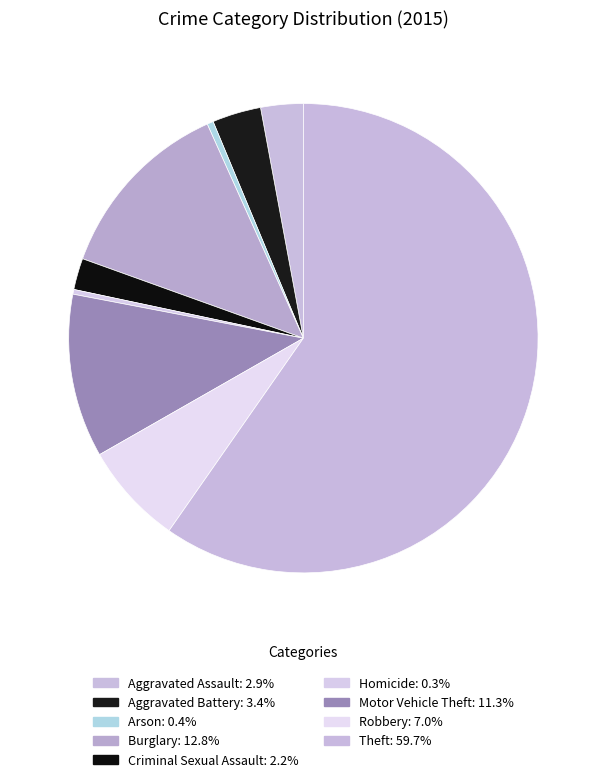

Is there any slice that represents more than half of the pie?

Yes